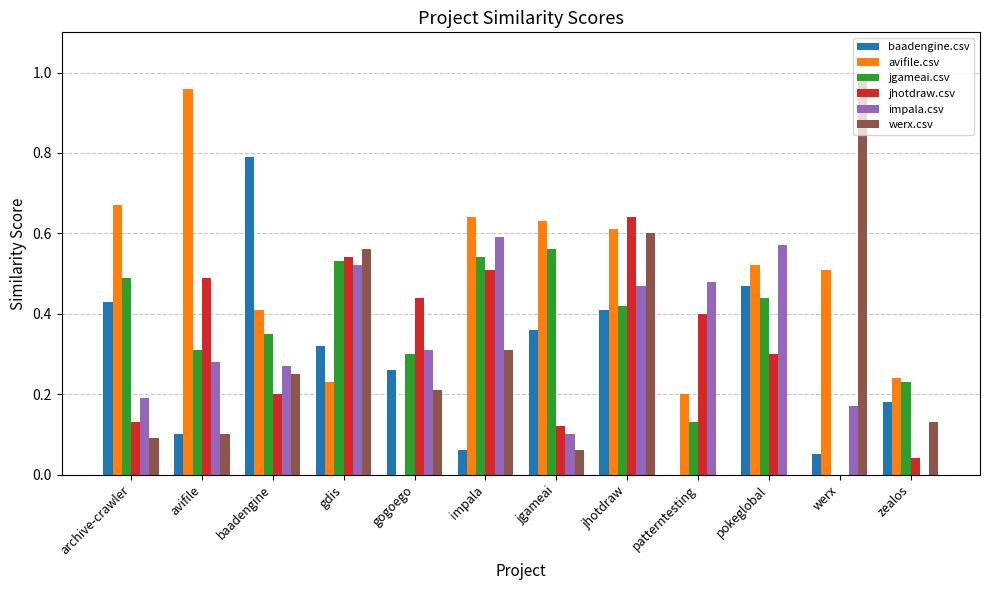

Between jhotdraw and werx, which series saw the biggest shift?

jhotdraw.csv